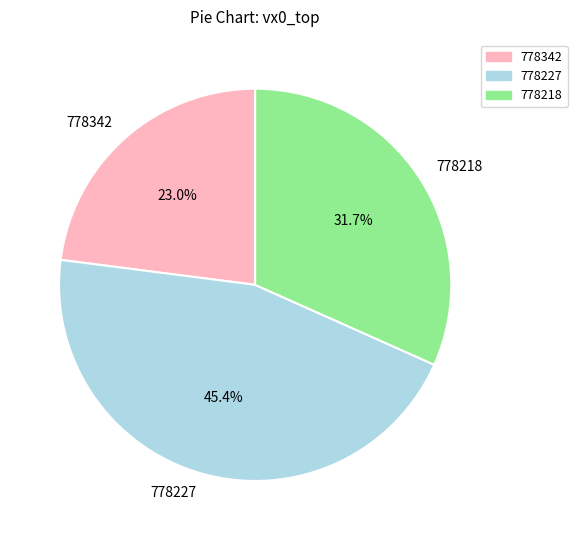

Is there any slice that represents more than half of the pie?

No